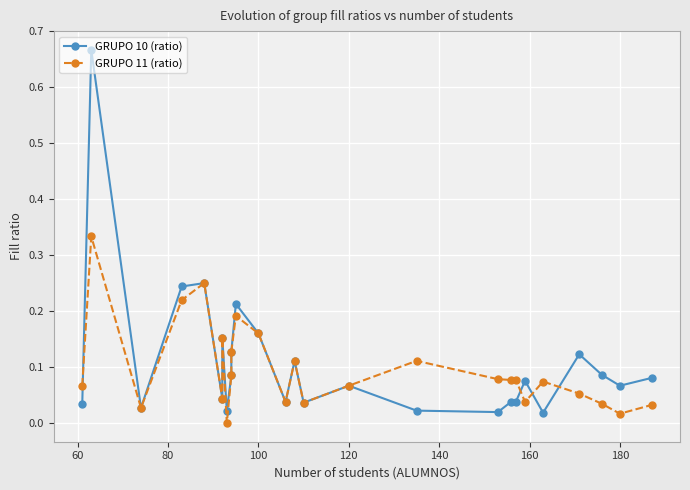

True or false: GRUPO 10 (ratio) has more than 1 interior local peaks.

True